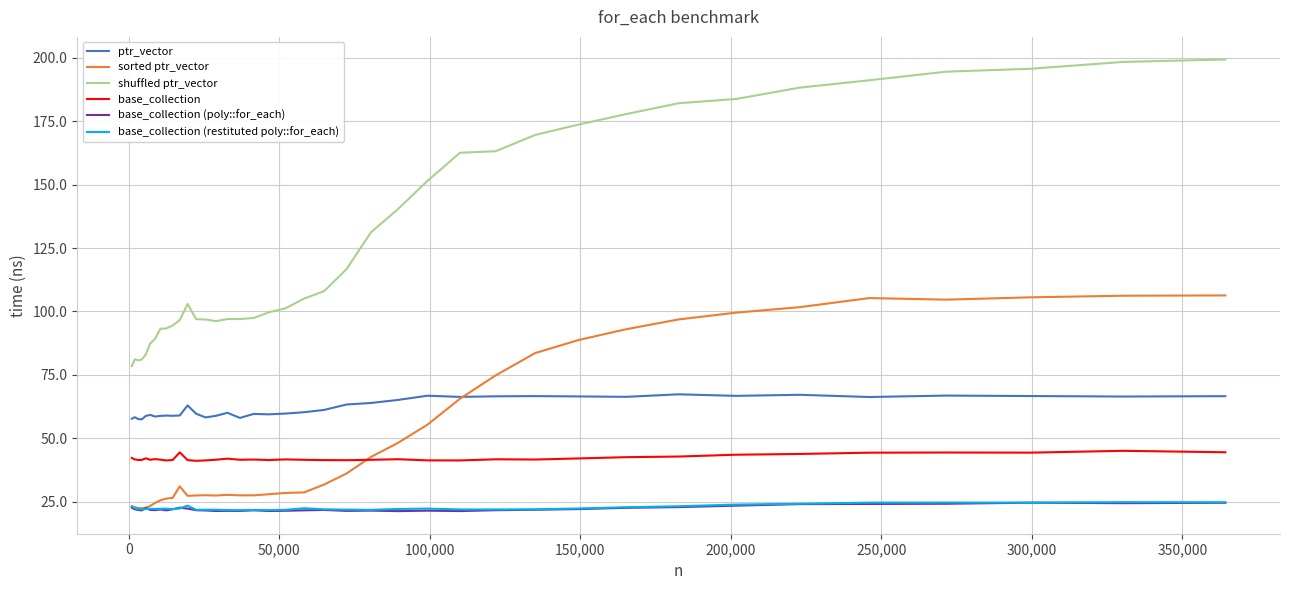

Which series has the largest range (max minus min)?

shuffled ptr_vector